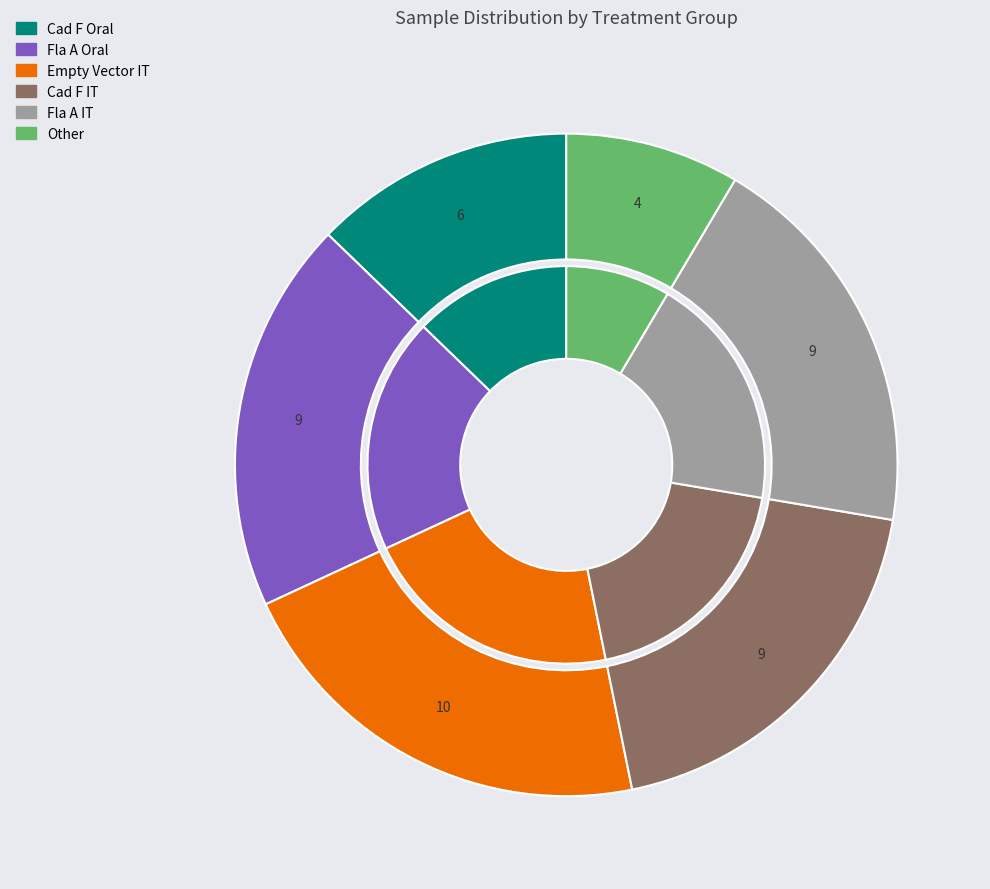

Which slice is the largest?

Empty Vector IT